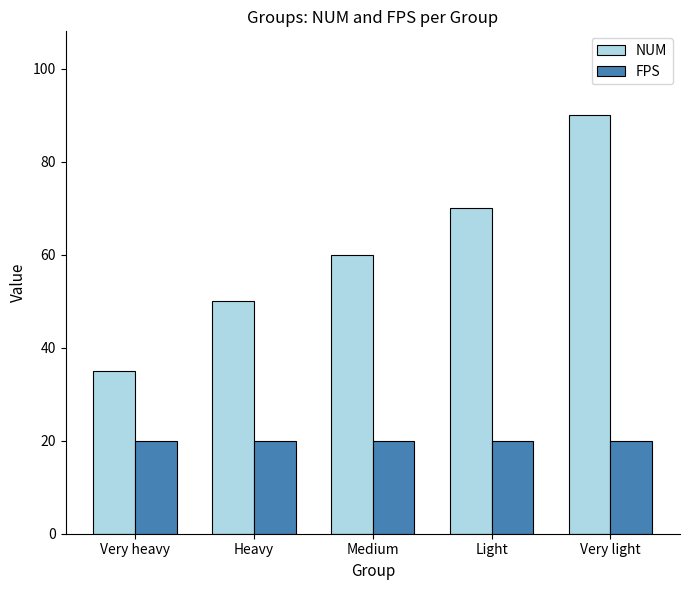

What is the difference between the highest and lowest values at Light?

50